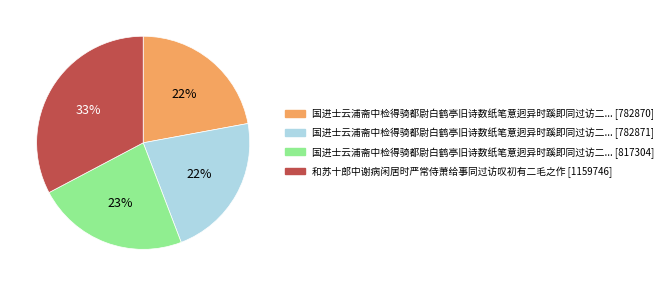

To the nearest percent, what is the difference between the largest and smallest slice percentages?

11%